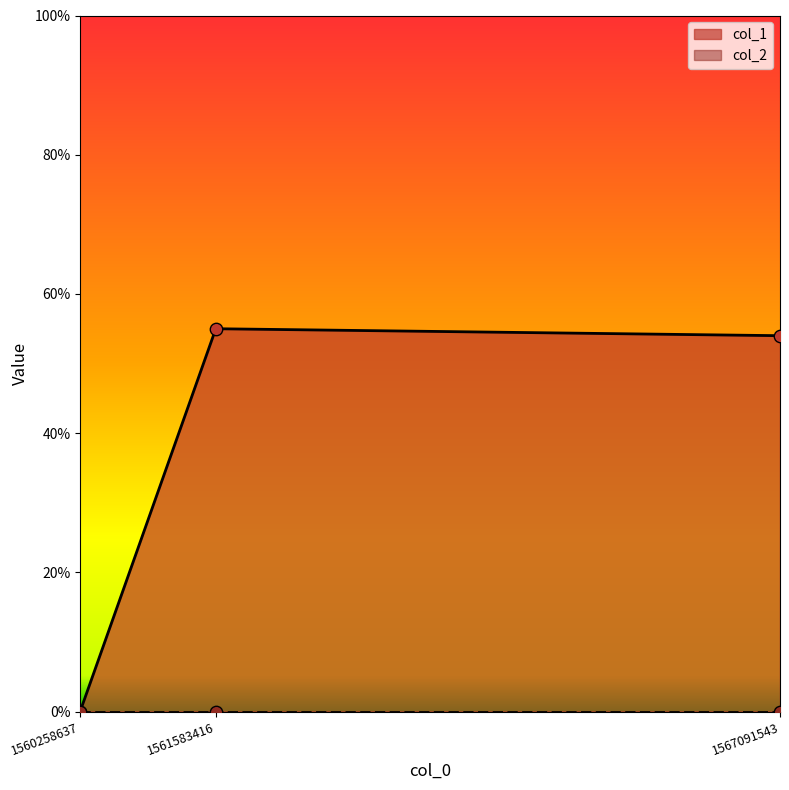

What is the ratio of the value at 1561583416 to the value at 1567091543?

1.0